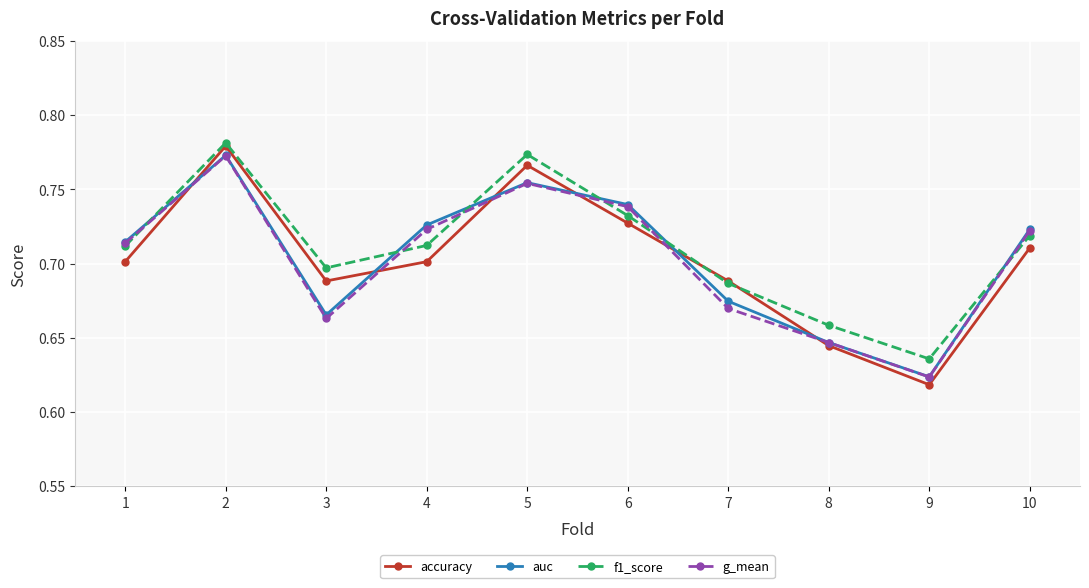

Is this an area chart (filled region under the line)?

No